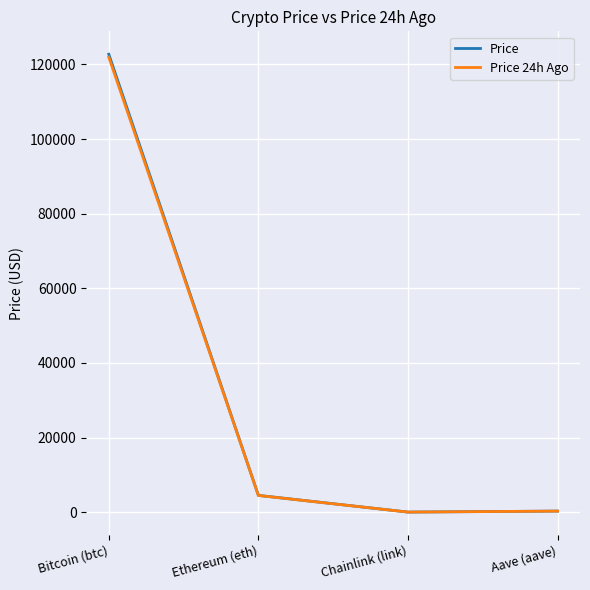

Count the number of data series in this chart.

2